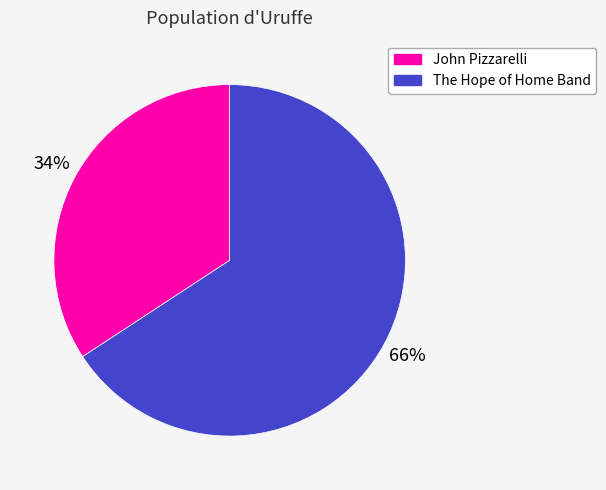

What is the largest slice in the pie chart?

The Hope of Home Band